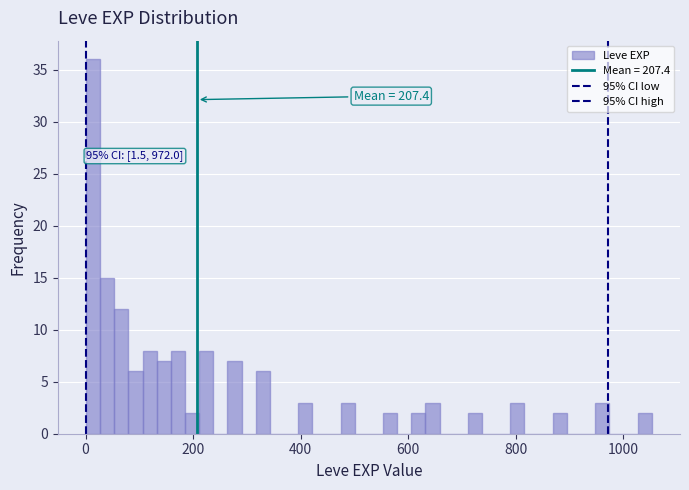

Around what value on the x-axis is the tallest bar? Give the approximate position of its centre, as read against the axis.

20